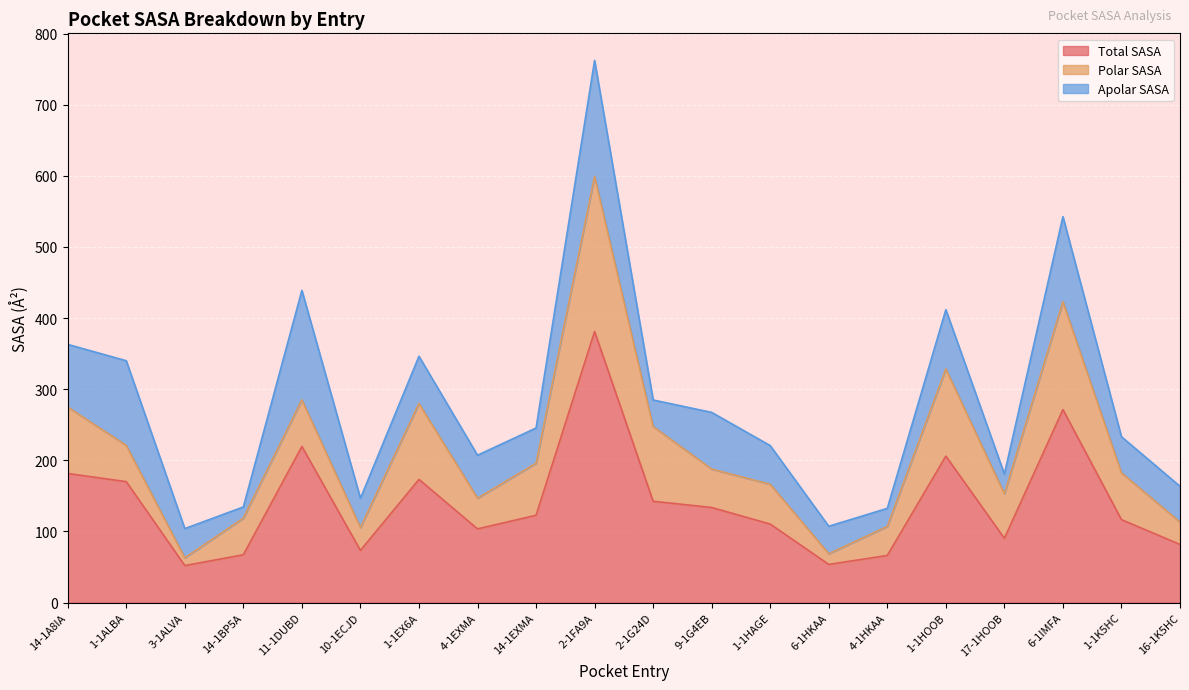

At which label does Total SASA first exceed 122?

14-1A8IA